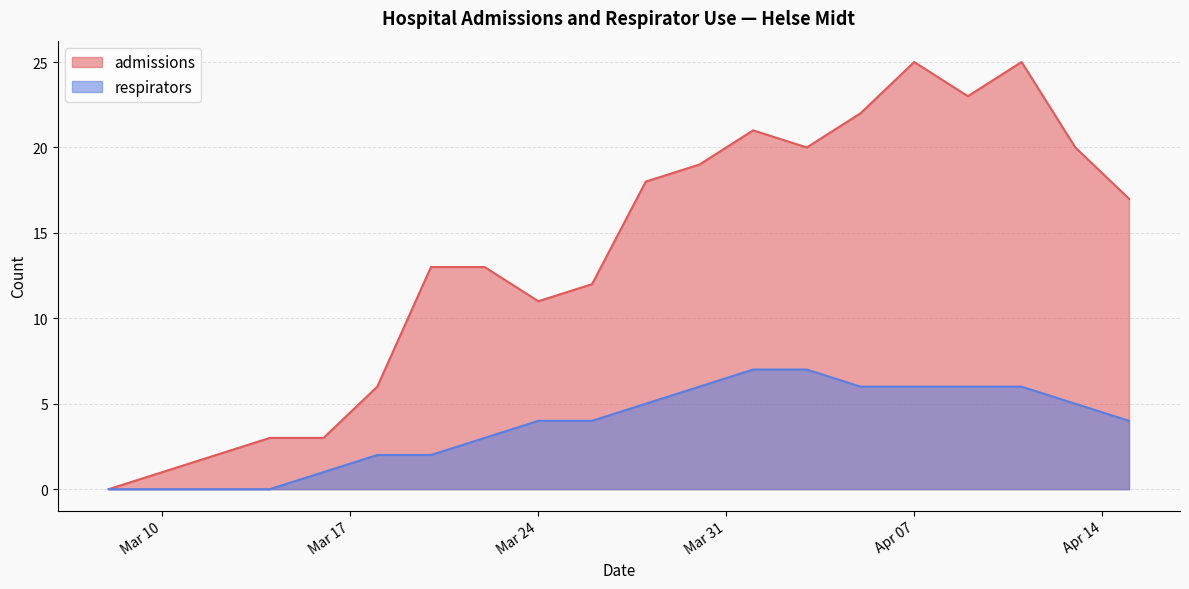

Which series has the largest total across all categories?

admissions